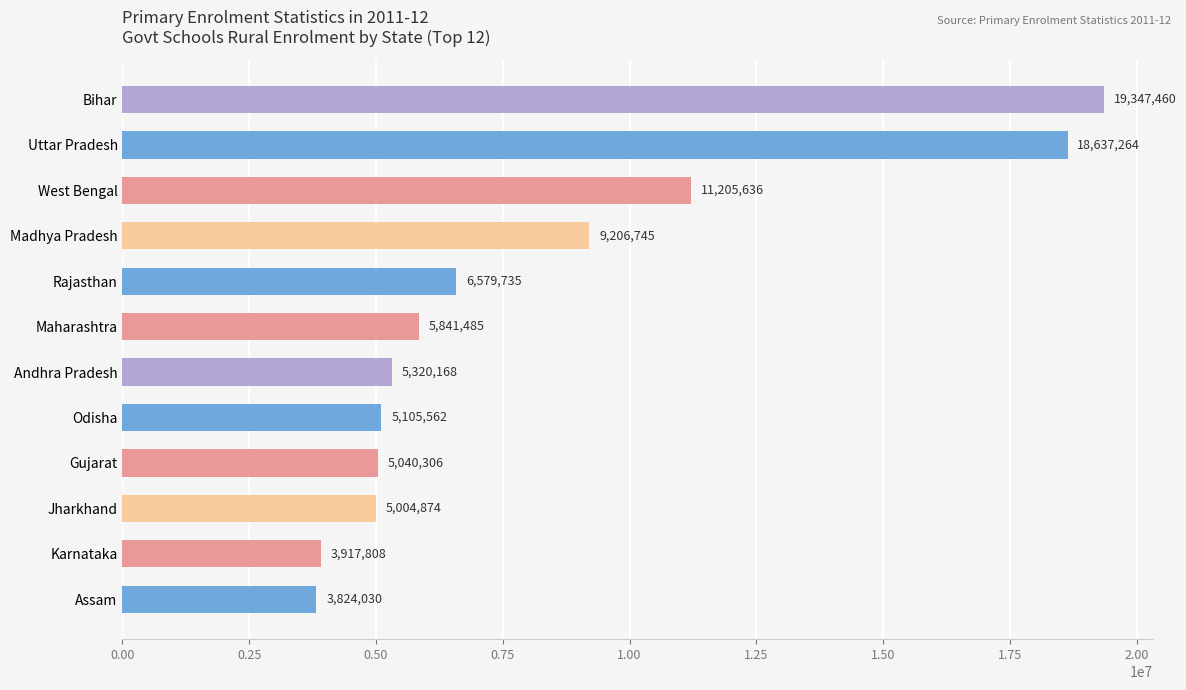

What is the sum of all values?

99031073